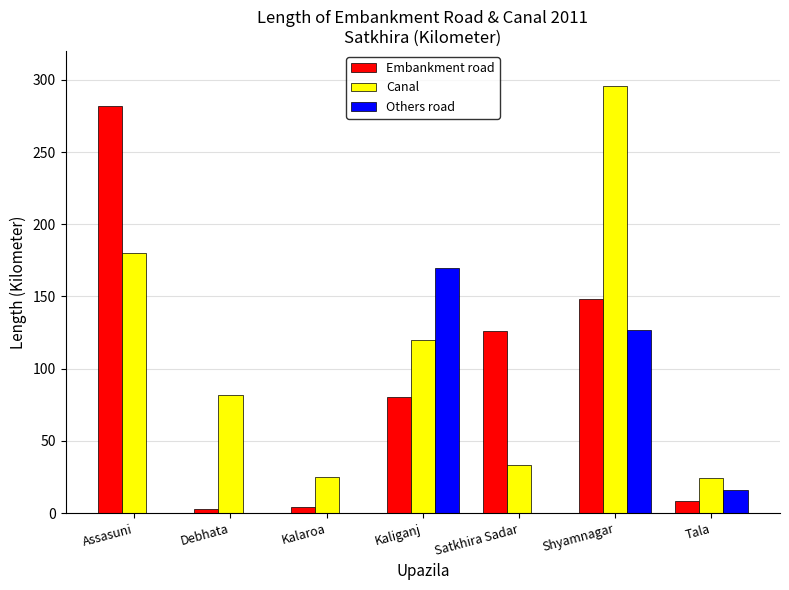

Is the value of Embankment road at Assasuni greater than the value of Canal at Satkhira Sadar?

Yes